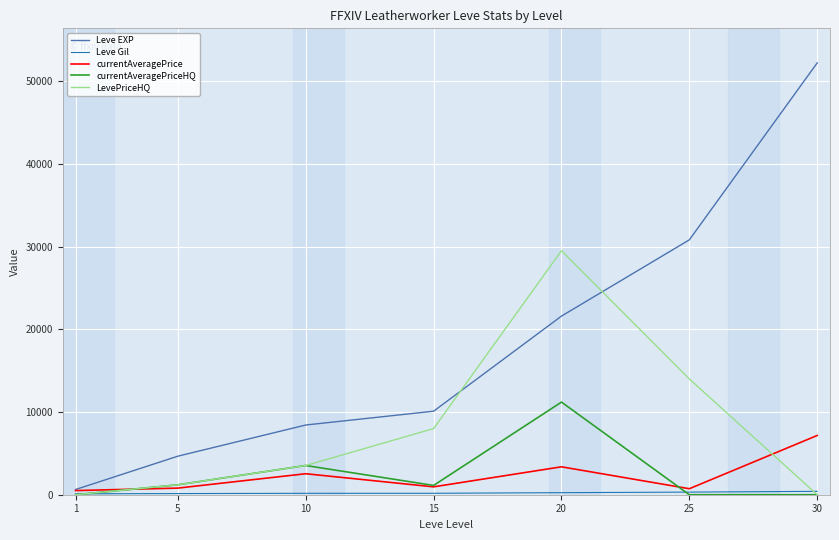

Which series ends up on top after the final intersection of currentAveragePriceHQ and currentAveragePrice?

currentAveragePrice